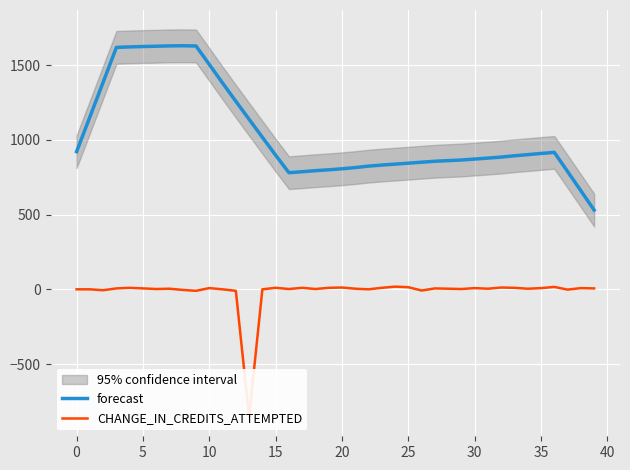

Rank the series by their maximum value, from highest to lowest.

forecast, CHANGE_IN_CREDITS_ATTEMPTED